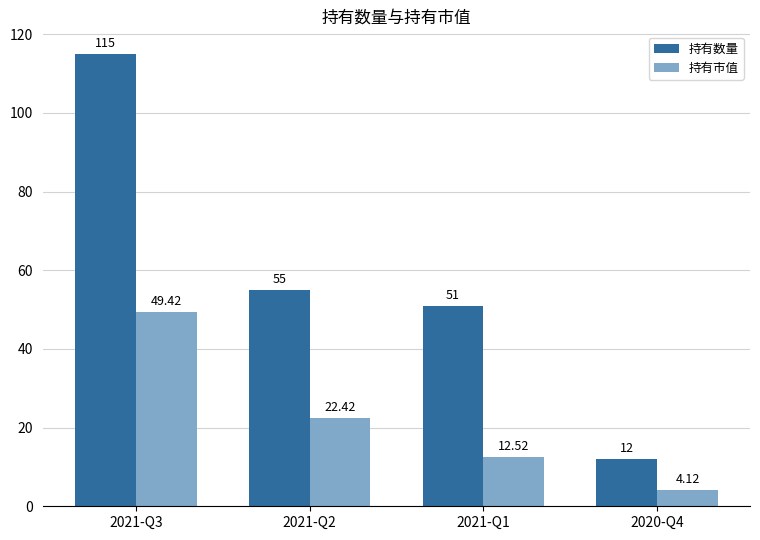

Is it true that 持有数量 equals 72.2 at 2021-Q1?

False